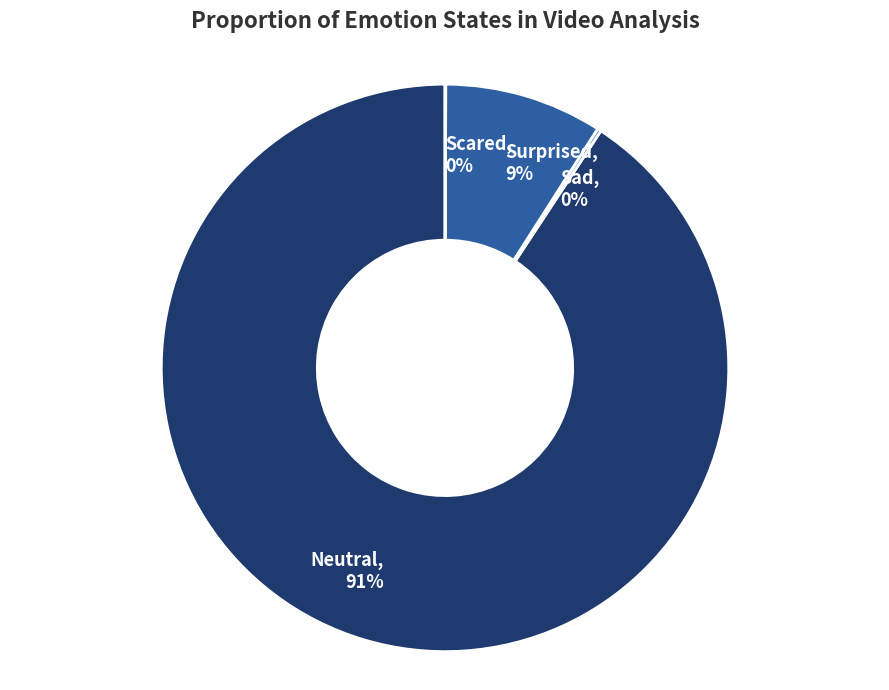

Which category has the biggest portion of the pie?

Neutral